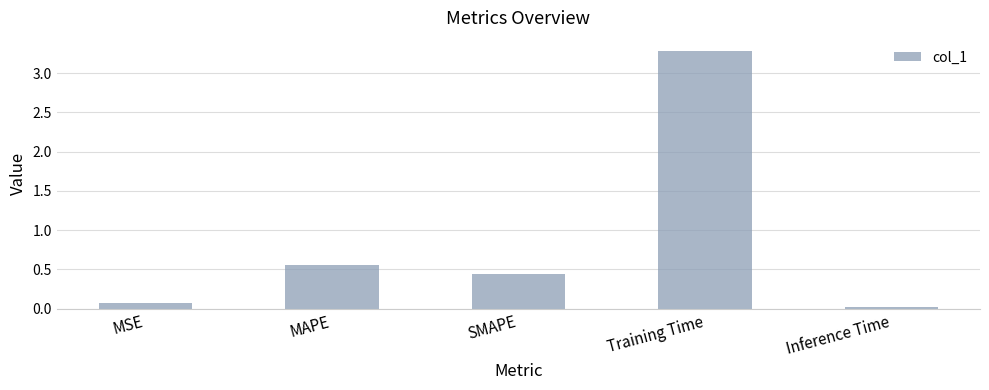

How many distinct data groups are displayed?

1